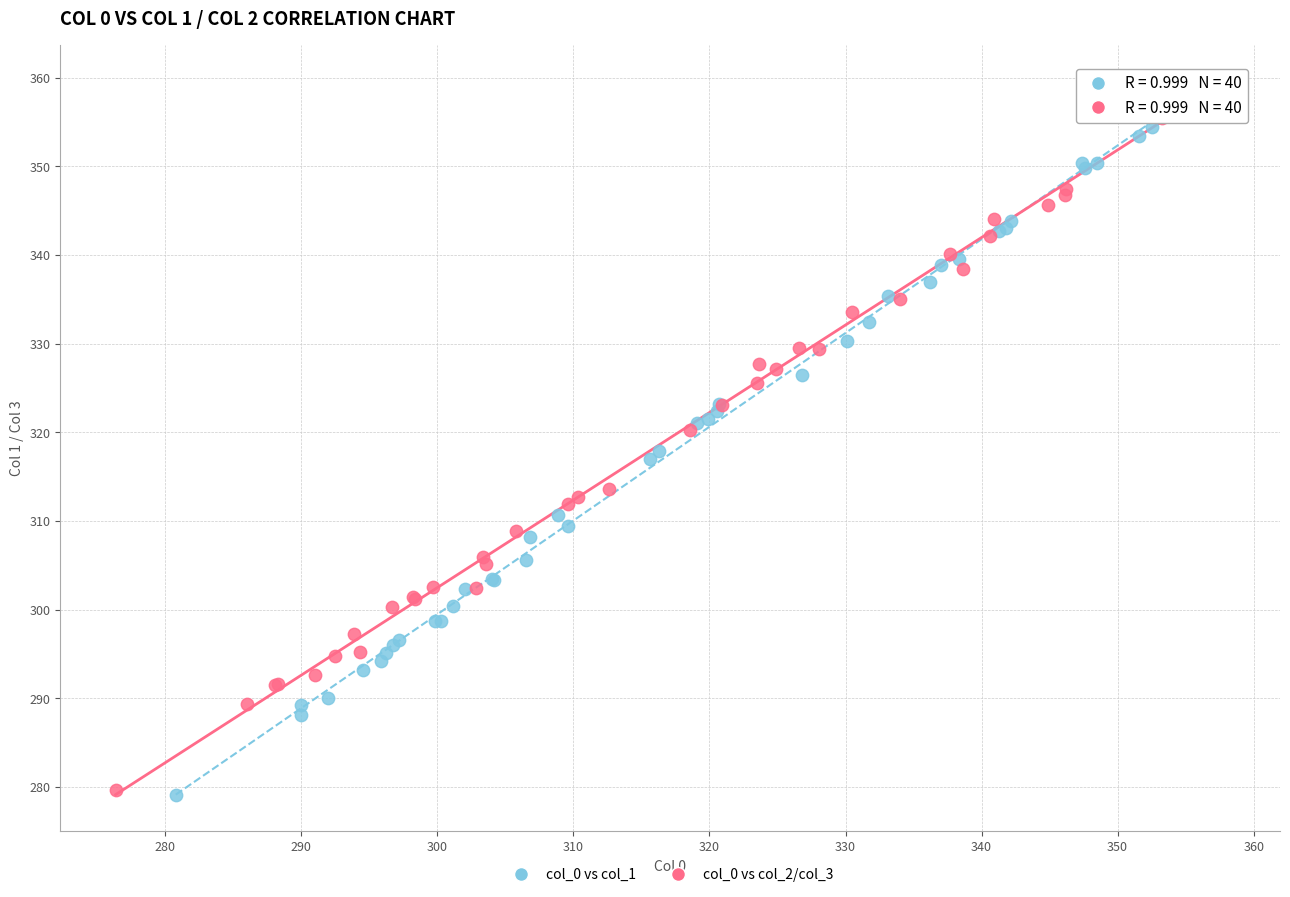

Which series contains the highest Y value?

col_0 vs col_2/col_3